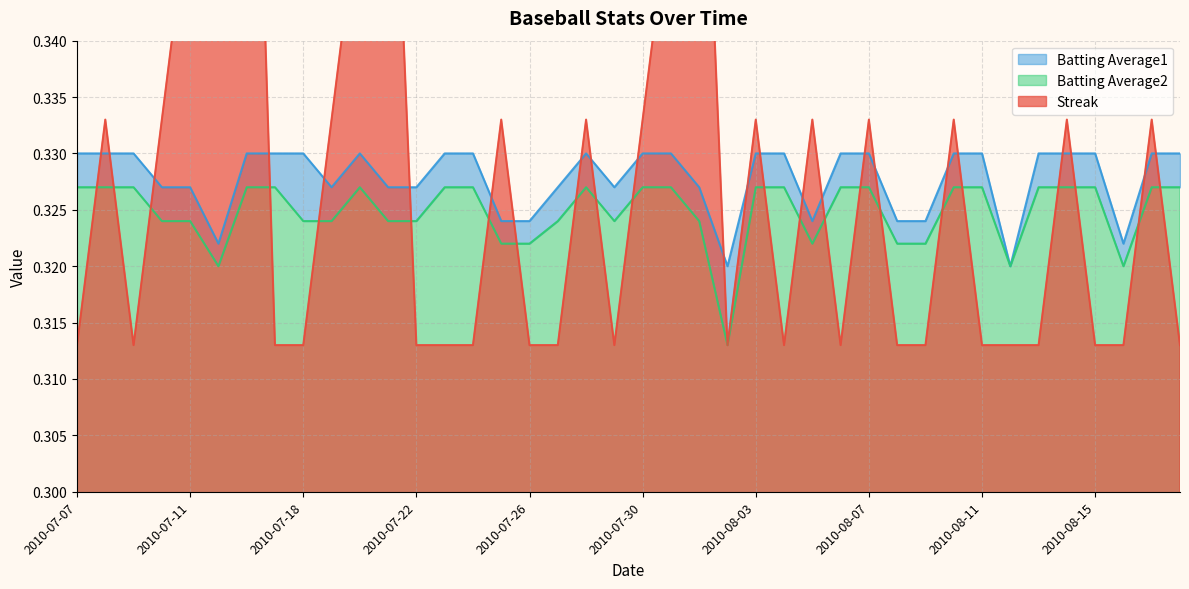

How many intersections are there between Batting Average2 and Streak?

22